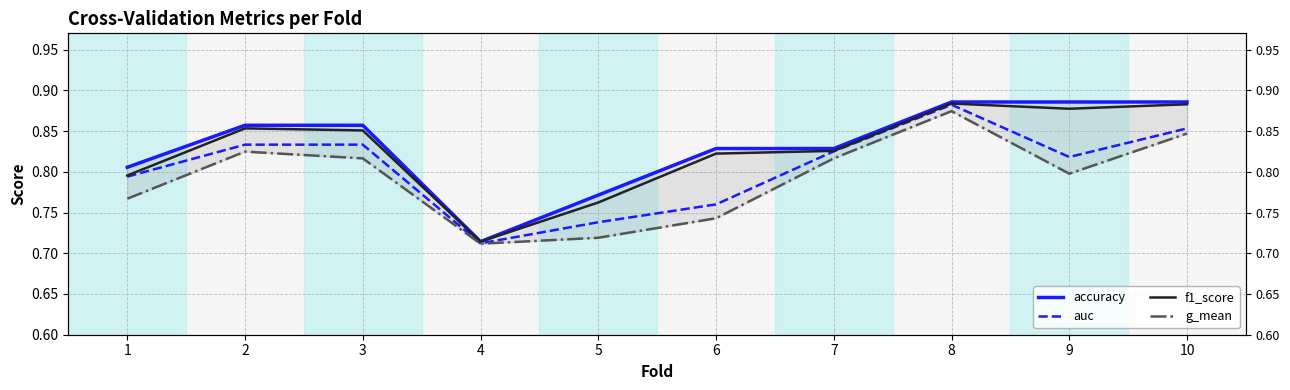

What is the maximum value for auc?

0.9